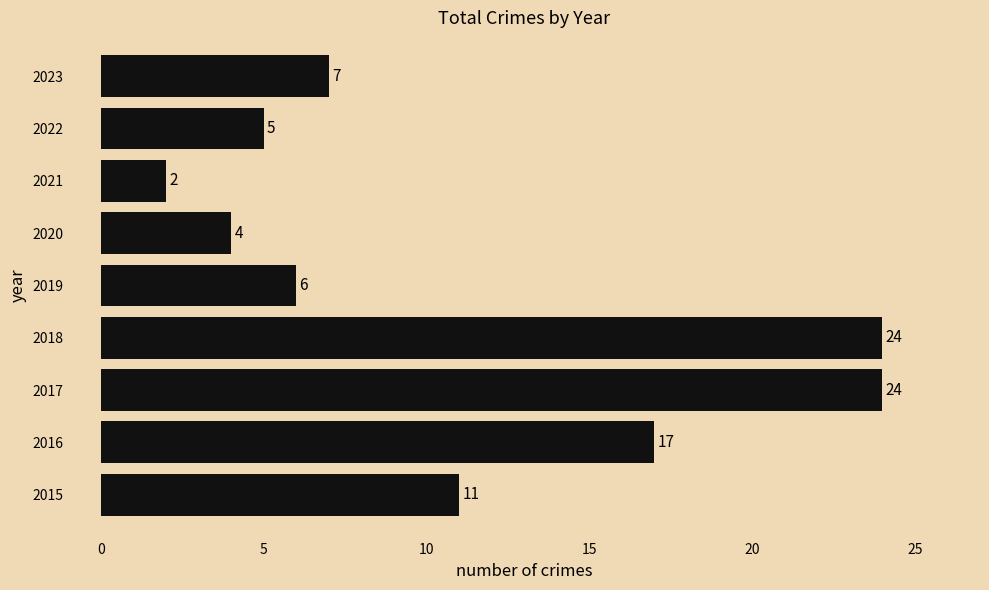

Which has a higher value, 2020 or 2022?

2022